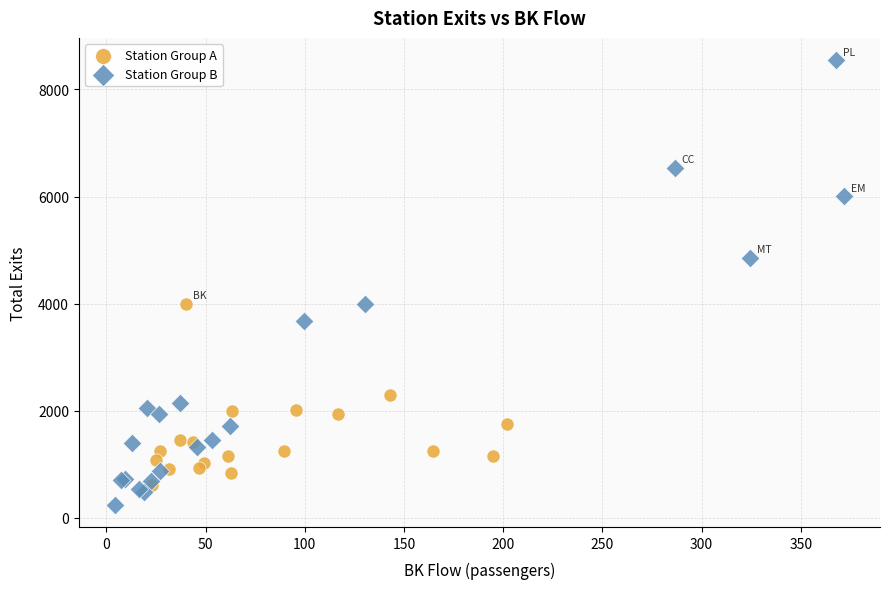

What are all the series names shown in the legend?

Station Group A, Station Group B